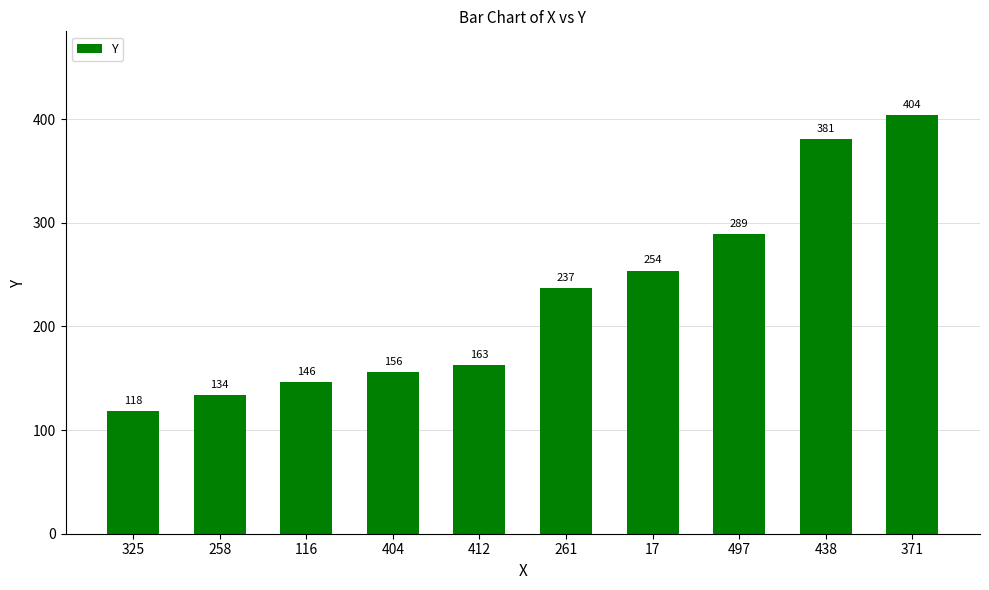

Rank the categories by value from lowest to highest.

325, 258, 116, 404, 412, 261, 17, 497, 438, 371